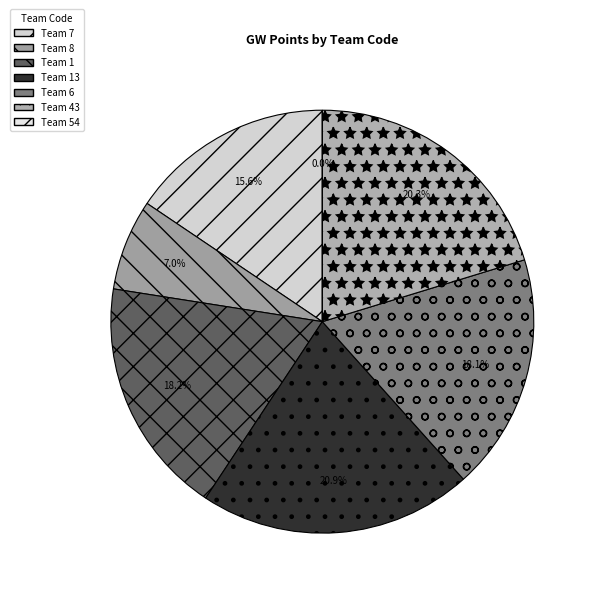

What percentage do 13 and 7 together represent?

36.5%